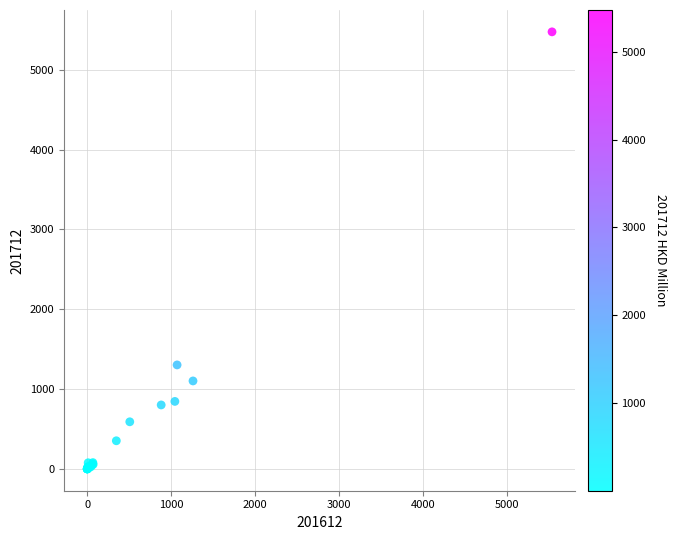

What Y value in the scatter plot is closest to 2737?

1302.6